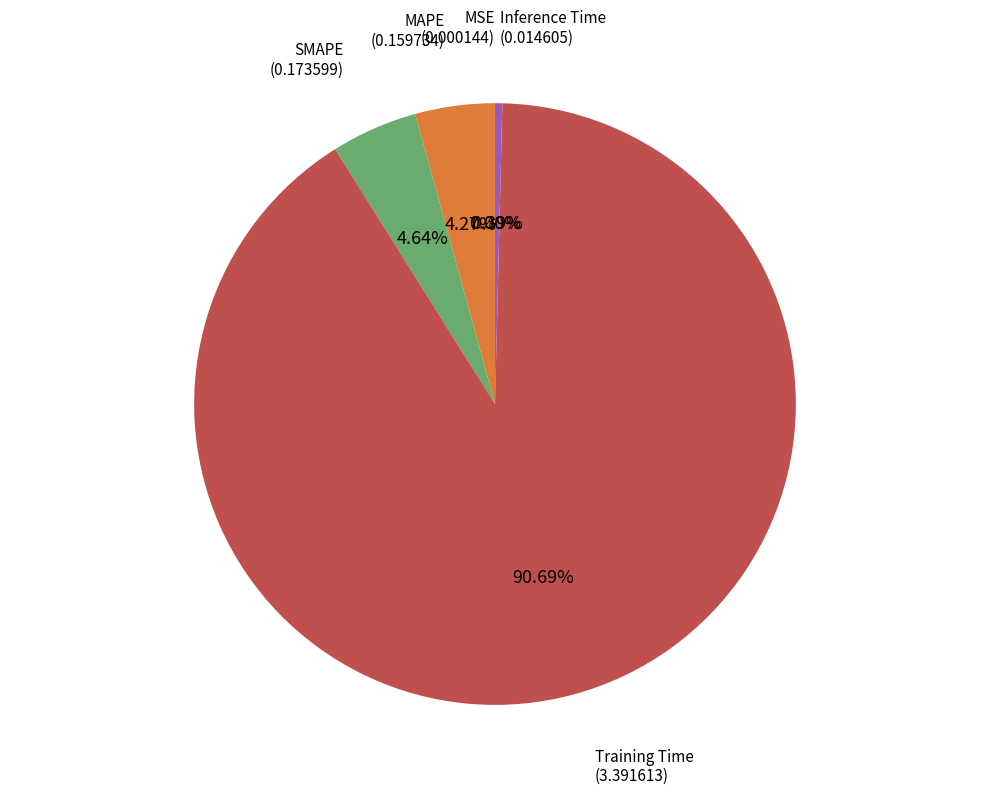

Is there any slice that represents more than half of the pie?

Yes